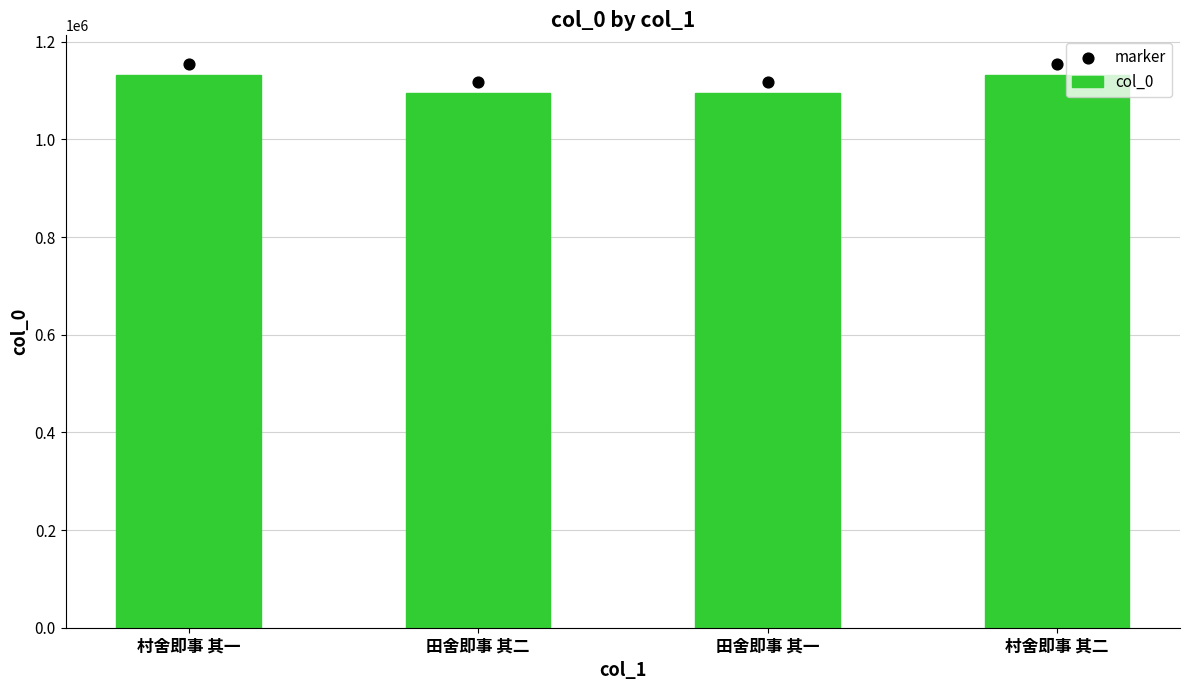

At how many categories does at least one series exceed 1121819?

2